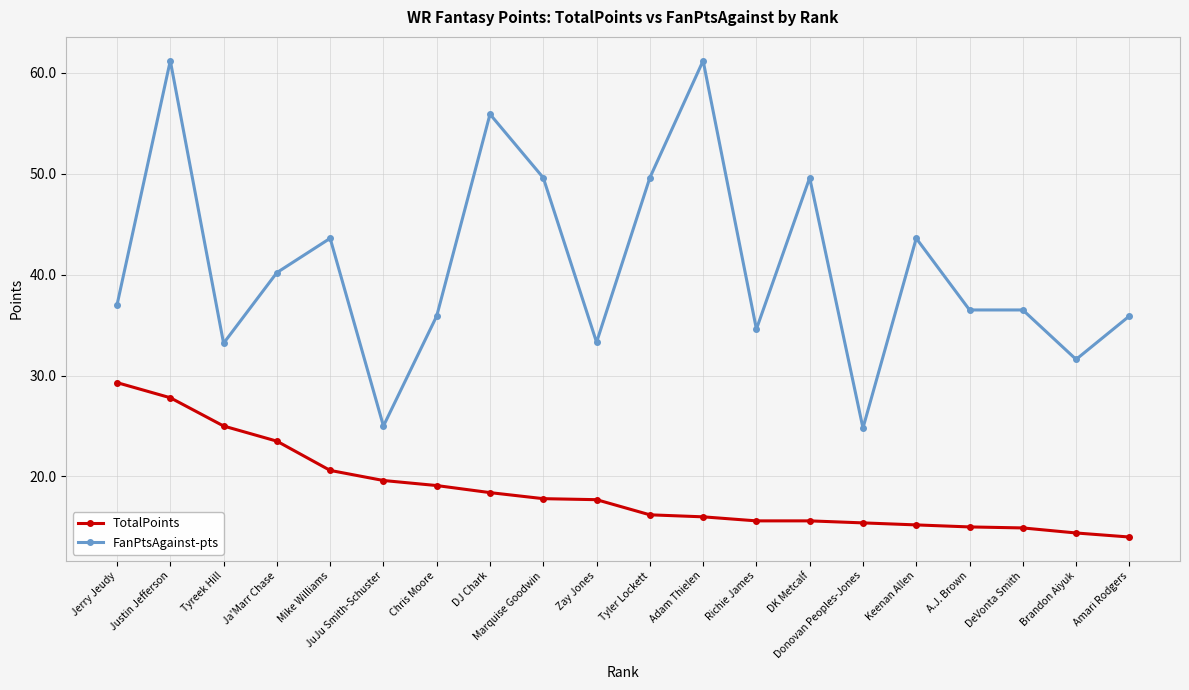

At Zay Jones, list the series in order from smallest to largest.

TotalPoints, FanPtsAgainst-pts